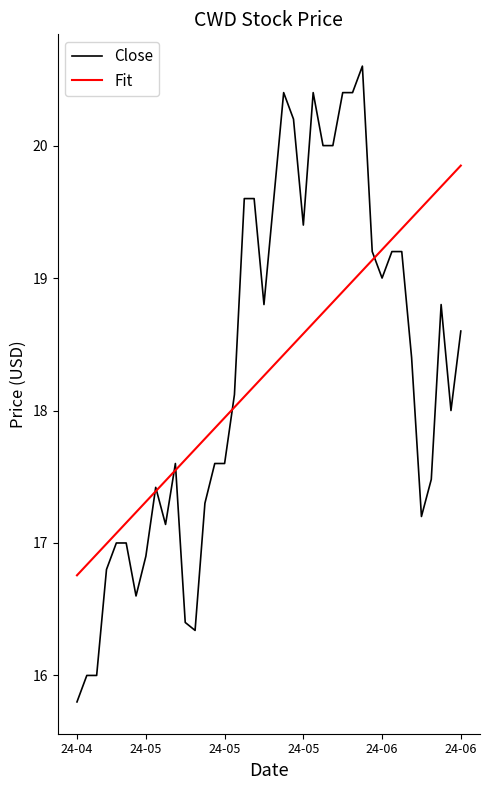

Does the chart display data point markers on the line(s)?

No